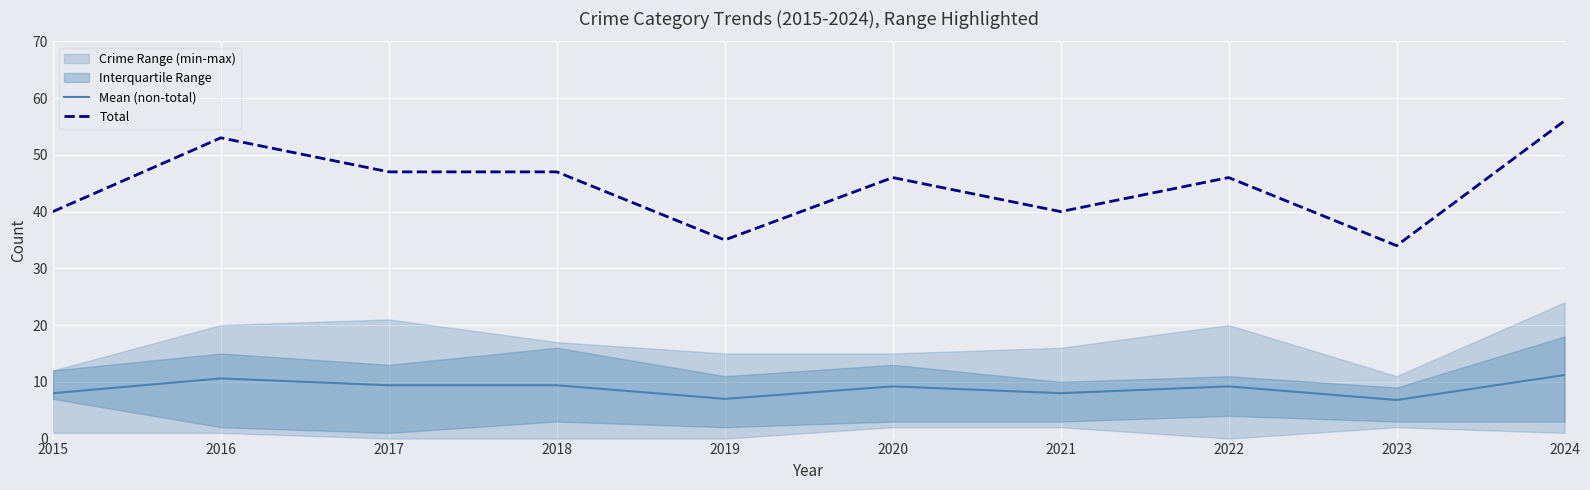

Rank the series by their maximum value, from lowest to highest.

Mean (non-total), Total